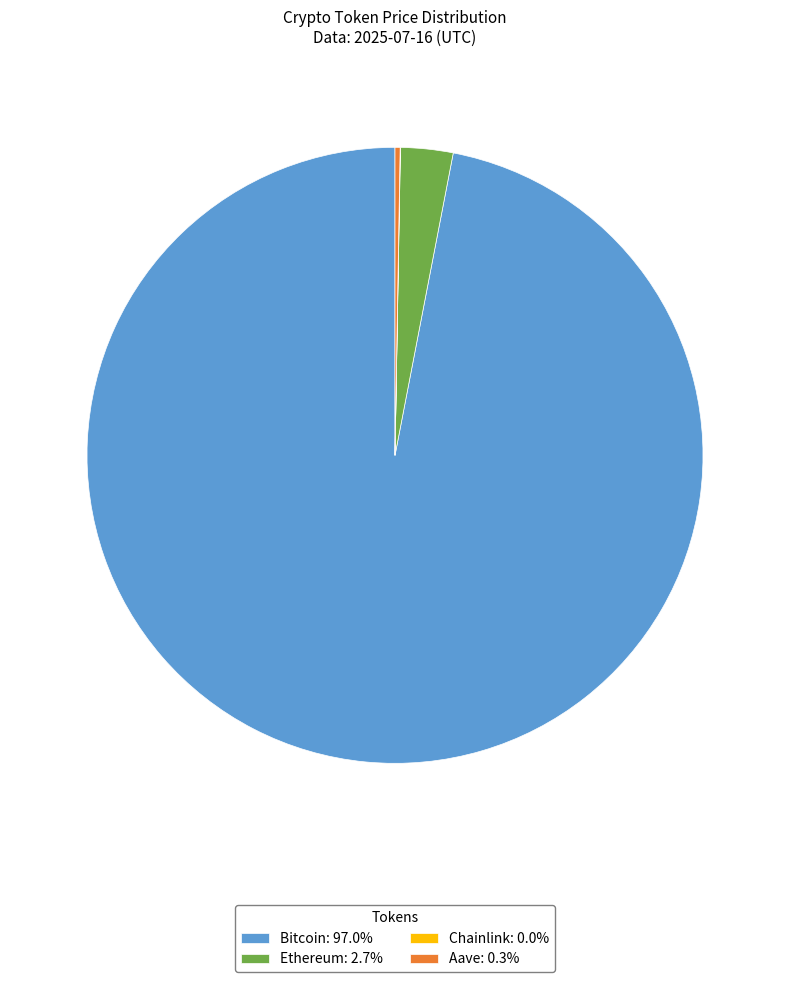

Does any single category account for the majority?

Yes